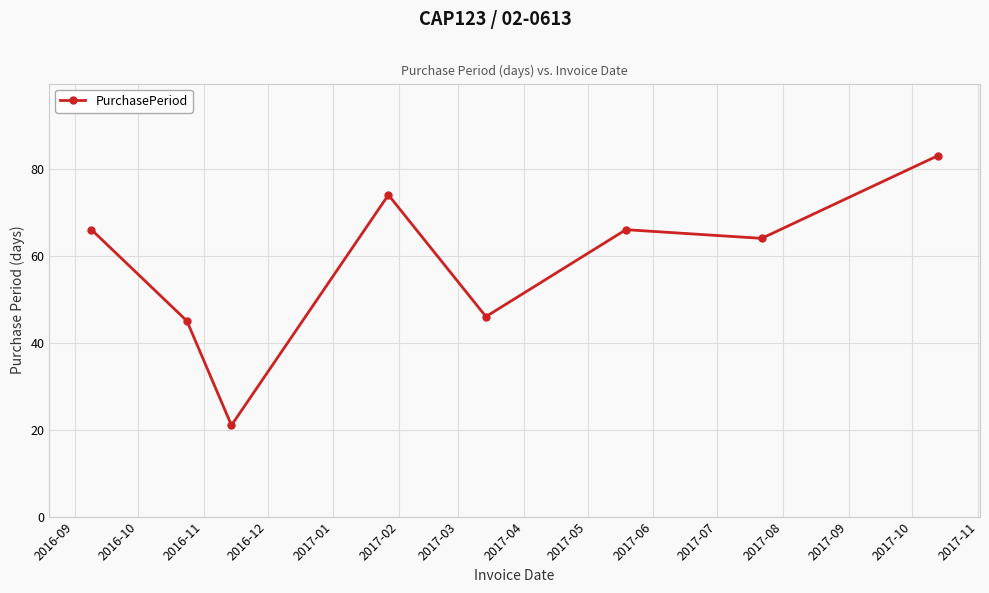

What is the value of the 4th point from the left?

74